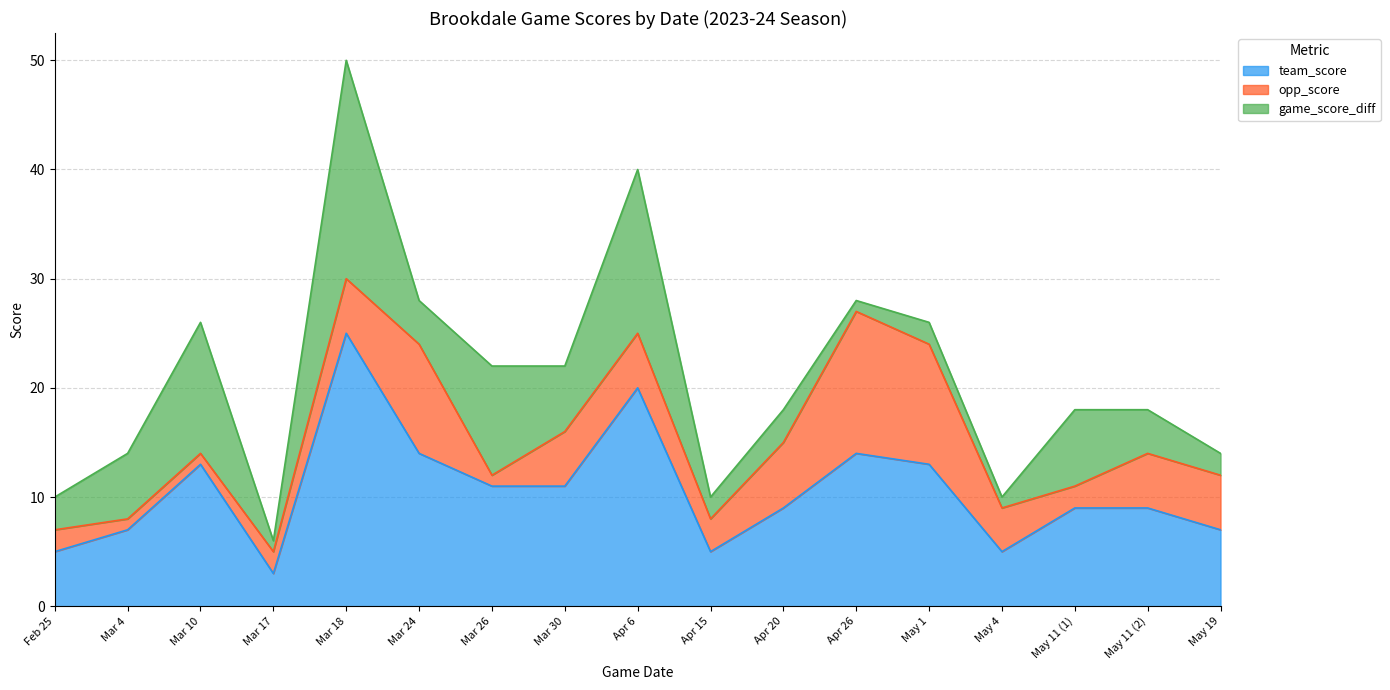

How many data points in team_score are less than 9?

6